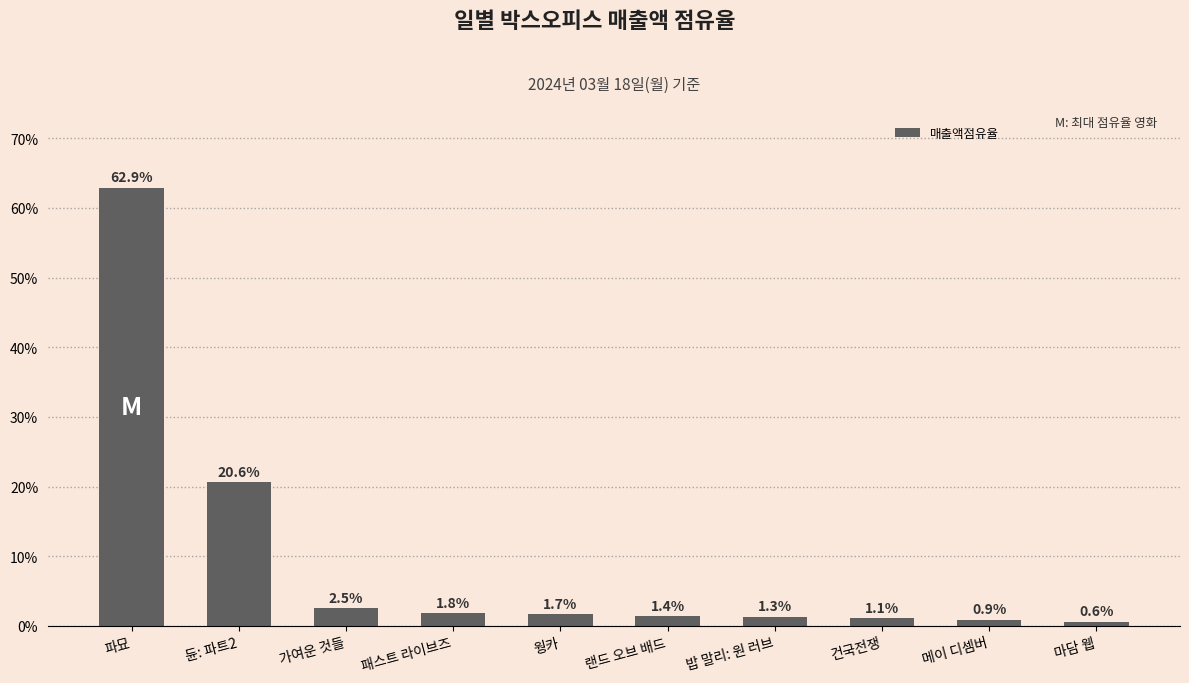

Does the chart contain any negative values?

No